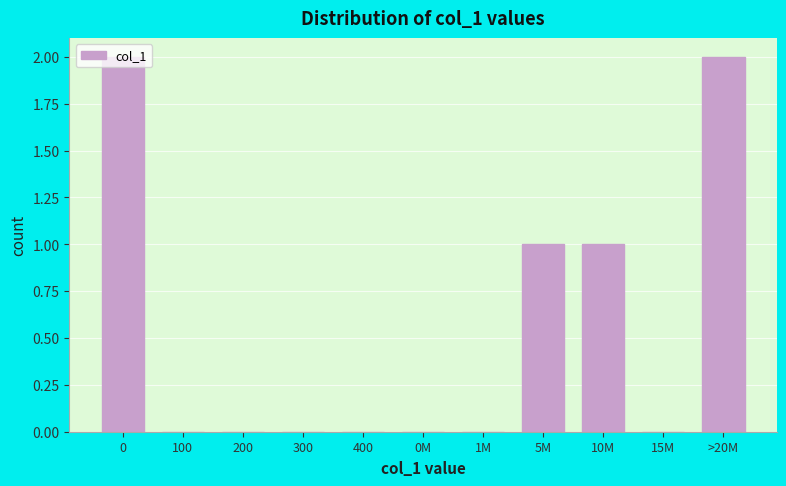

Is it true that the value at >20M is 2?

True